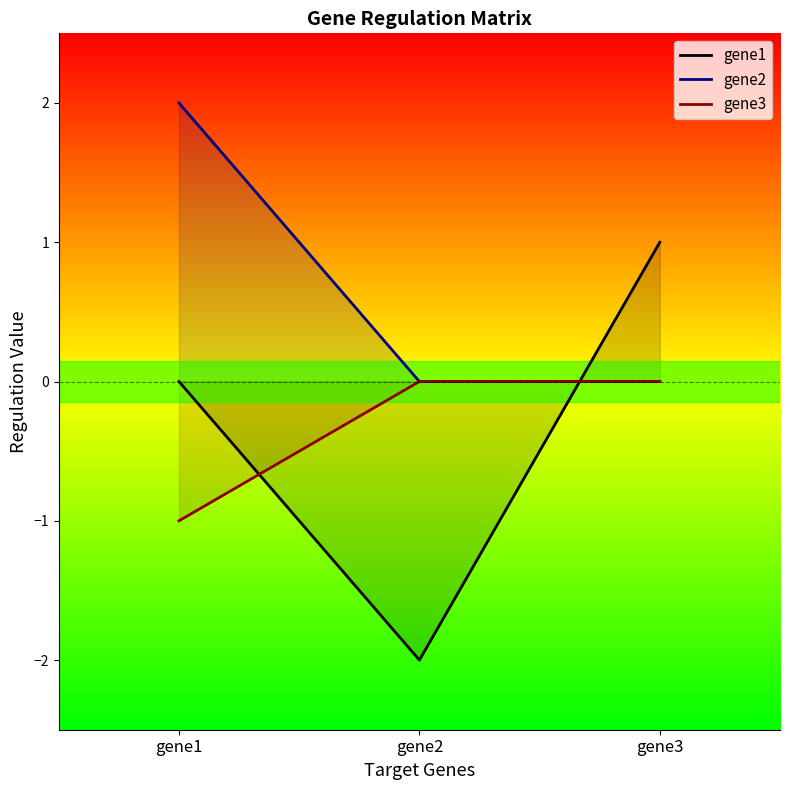

What is the value of the gene2 point at the 1st from the left?

2